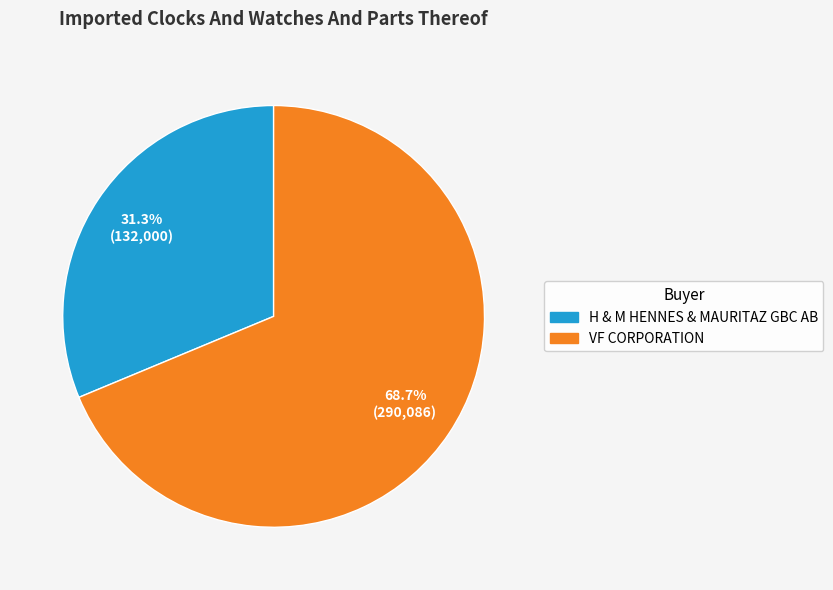

To the nearest percent, what is the difference between the VF CORPORATION and H & M HENNES & MAURITAZ GBC AB slice percentages?

37%